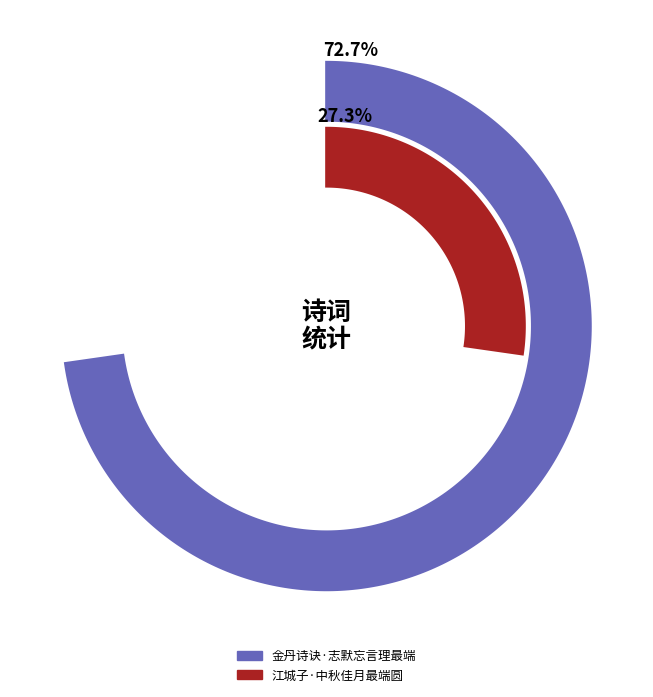

To the nearest percent, what is the combined percentage of 金丹诗诀·志默忘言理最端 and 江城子·中秋佳月最端圆?

100%